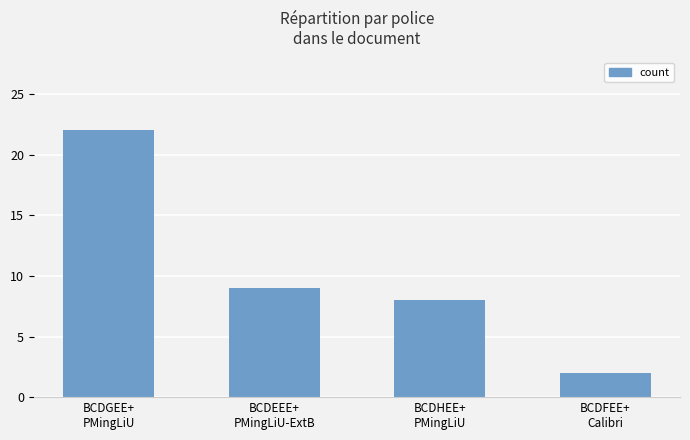

List the labels in order of value, smallest first.

BCDFEE+
Calibri, BCDHEE+
PMingLiU, BCDEEE+
PMingLiU-ExtB, BCDGEE+
PMingLiU